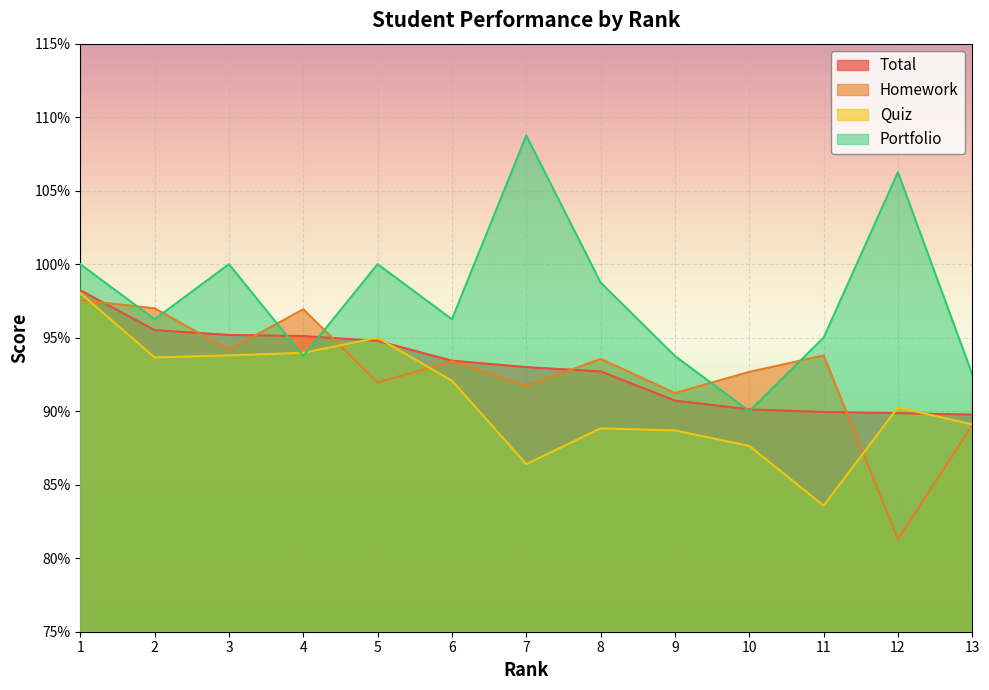

At which category is the sum across all series the highest?

1